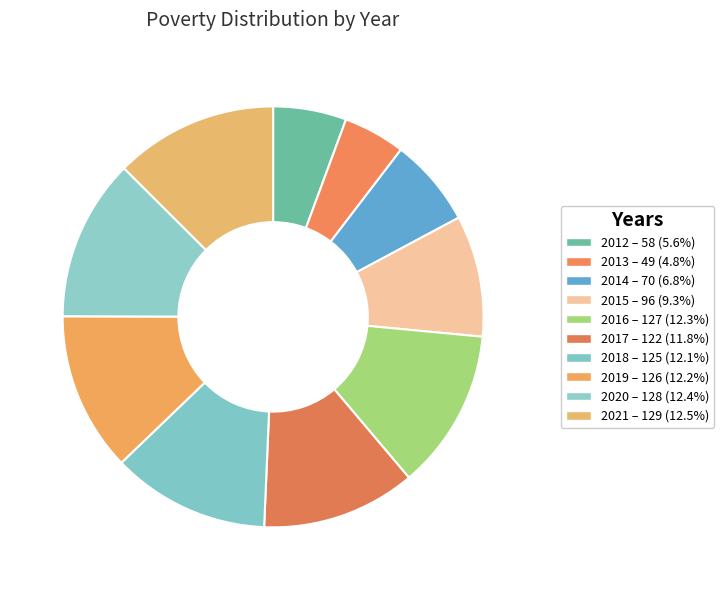

What percentage is the 2020 slice, to the nearest percent?

12%